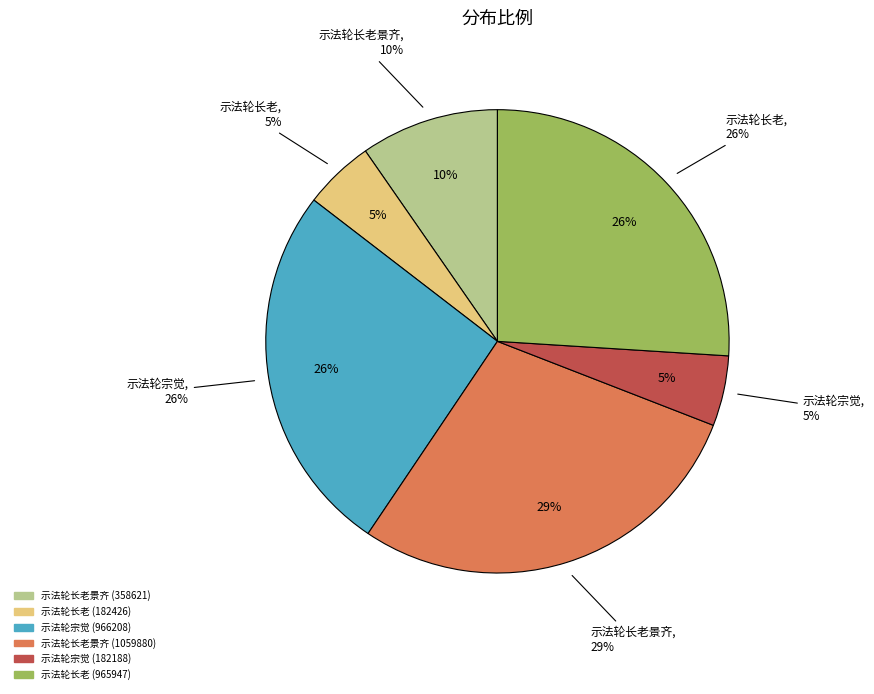

Which has a higher value, 示法轮长老景齐 (1059880) or 示法轮长老 (182426)?

示法轮长老景齐 (1059880)